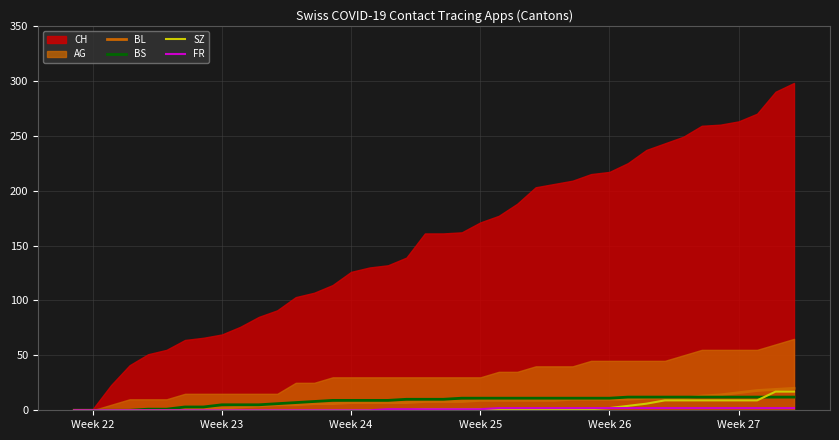

Count the number of categories in the chart.

40